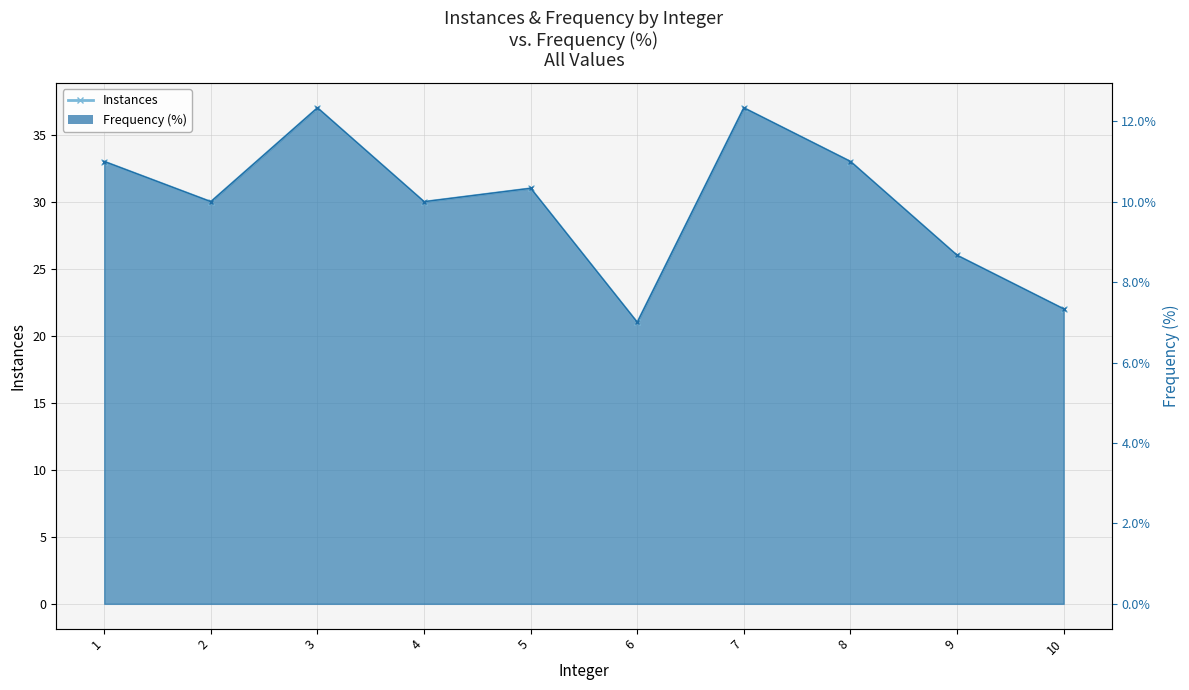

Which label corresponds to the smallest value in the chart?

6